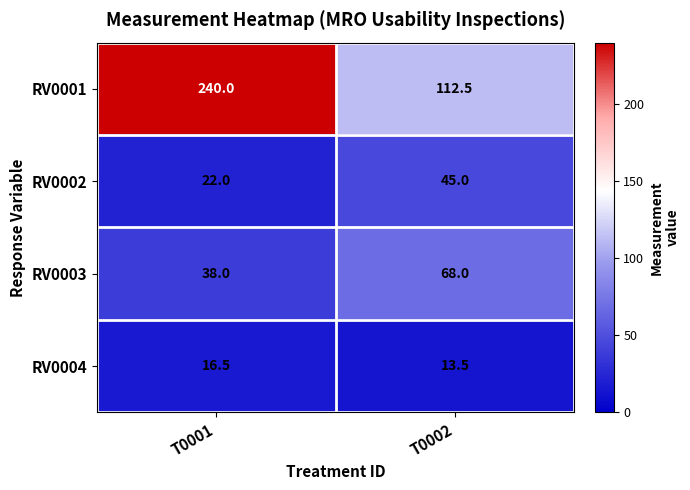

What is the difference between the maximum and minimum values in the RV0004 series?

3.0